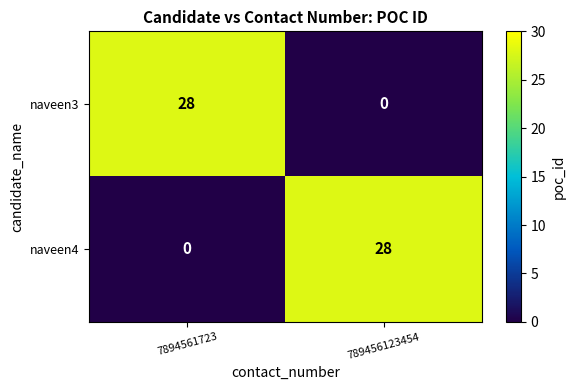

What is the approximate value of naveen4 at 789456123454, to the nearest 10?

30